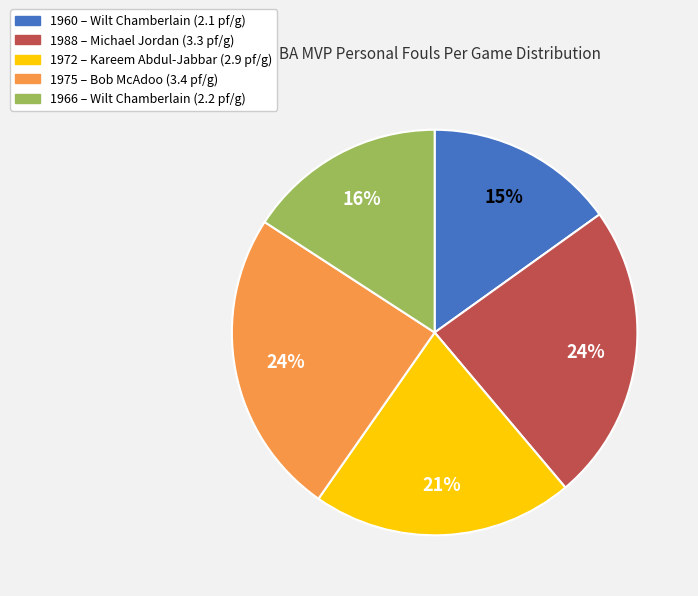

Does any single category account for the majority?

No